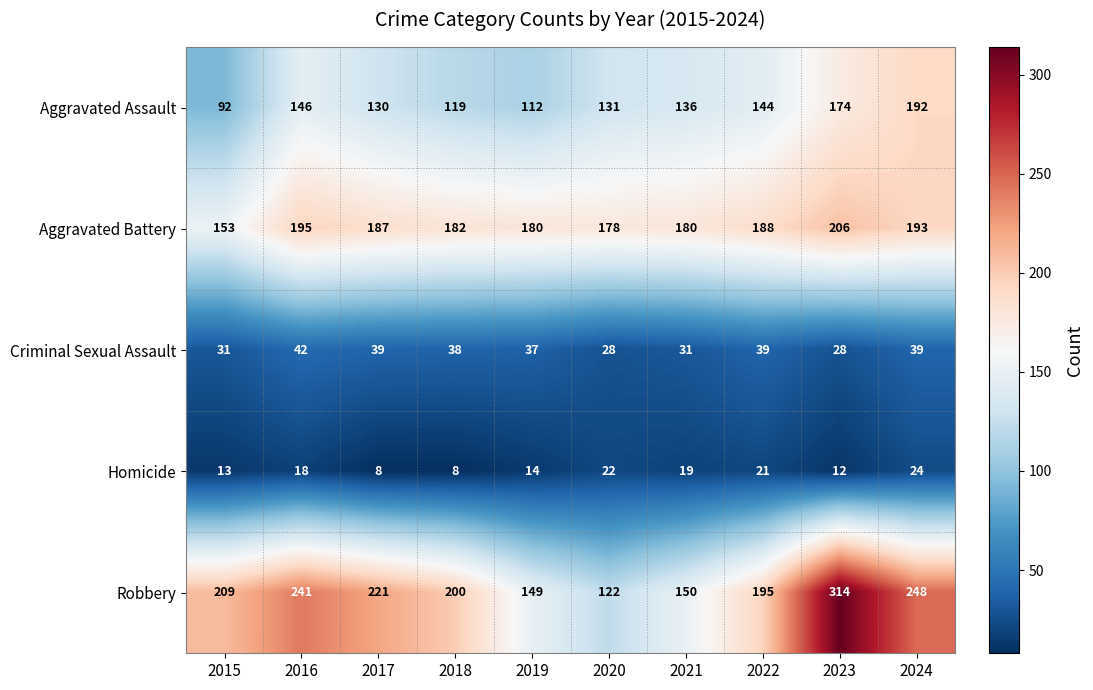

Which series has the largest total across all categories?

Robbery